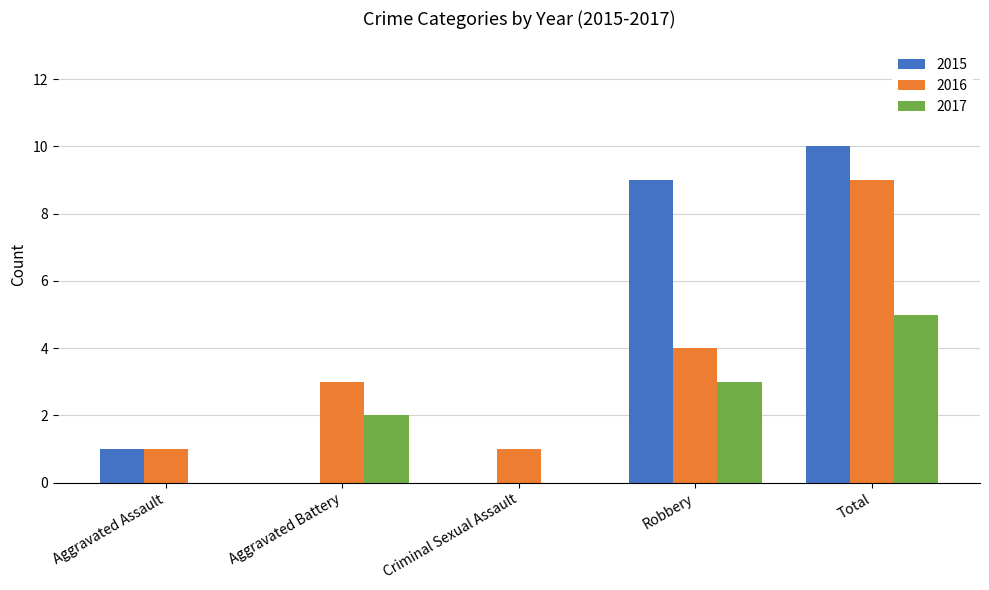

What is the sum of all 2015 values?

20